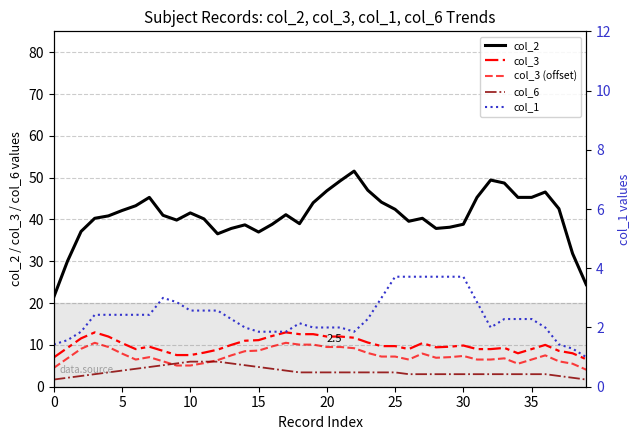

What is the label of the 10th point from the left?

9